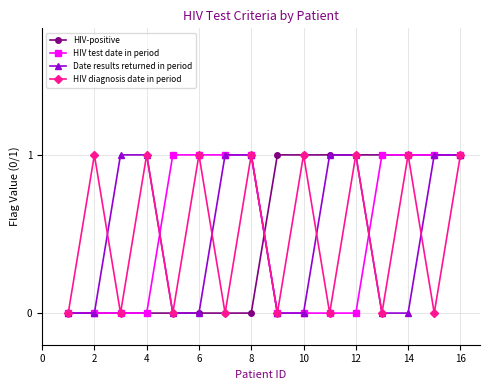

What are all the series names shown in the legend?

HIV-positive, HIV test date in period, Date results returned in period, HIV diagnosis date in period